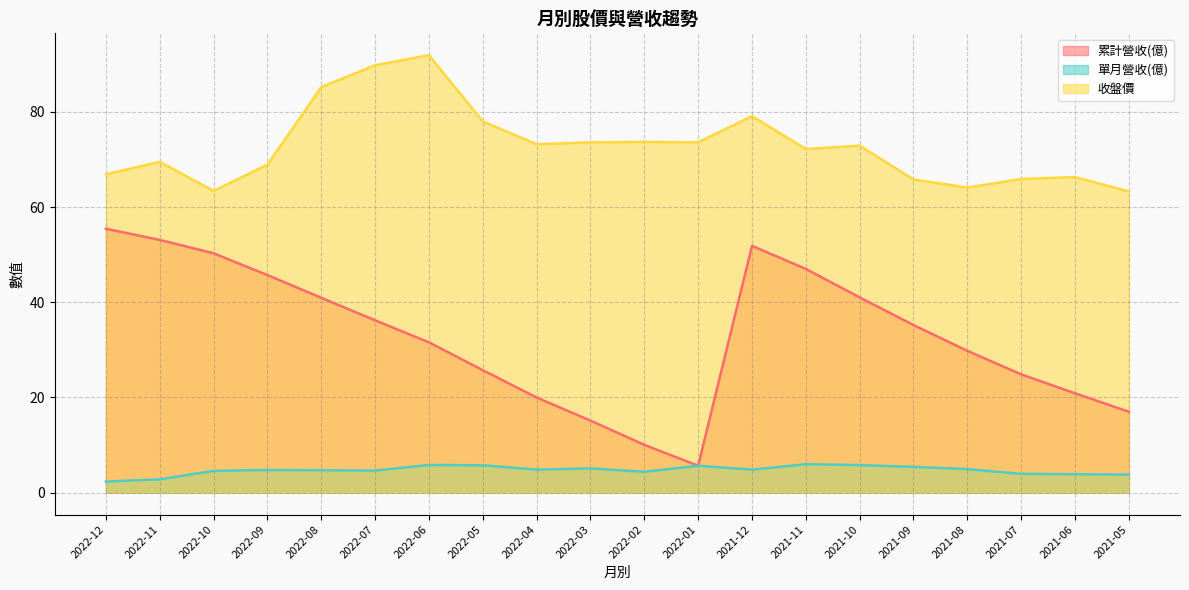

Reading left to right, what are all the values shown in this chart?

累計營收(億): 2022-12=55.4	2022-11=53.1	2022-10=50.3	2022-09=45.7	2022-08=40.9	2022-07=36.2	2022-06=31.6	2022-05=25.7	2022-04=20.0	2022-03=15.1	2022-02=10.1	2022-01=5.7	2021-12=51.9	2021-11=47.0	2021-10=41.0	2021-09=35.2	2021-08=29.8	2021-07=24.9	2021-06=20.9	2021-05=17.0
單月營收(億): 2022-12=2.3	2022-11=2.8	2022-10=4.6	2022-09=4.8	2022-08=4.7	2022-07=4.6	2022-06=5.8	2022-05=5.8	2022-04=4.8	2022-03=5.1	2022-02=4.4	2022-01=5.7	2021-12=4.8	2021-11=6.0	2021-10=5.8	2021-09=5.4	2021-08=5.0	2021-07=4.0	2021-06=3.9	2021-05=3.8
收盤價: 2022-12=66.9	2022-11=69.5	2022-10=63.4	2022-09=68.9	2022-08=85.2	2022-07=89.8	2022-06=91.9	2022-05=78.0	2022-04=73.2	2022-03=73.6	2022-02=73.7	2022-01=73.6	2021-12=79.1	2021-11=72.2	2021-10=72.9	2021-09=65.8	2021-08=64.1	2021-07=65.9	2021-06=66.3	2021-05=63.3